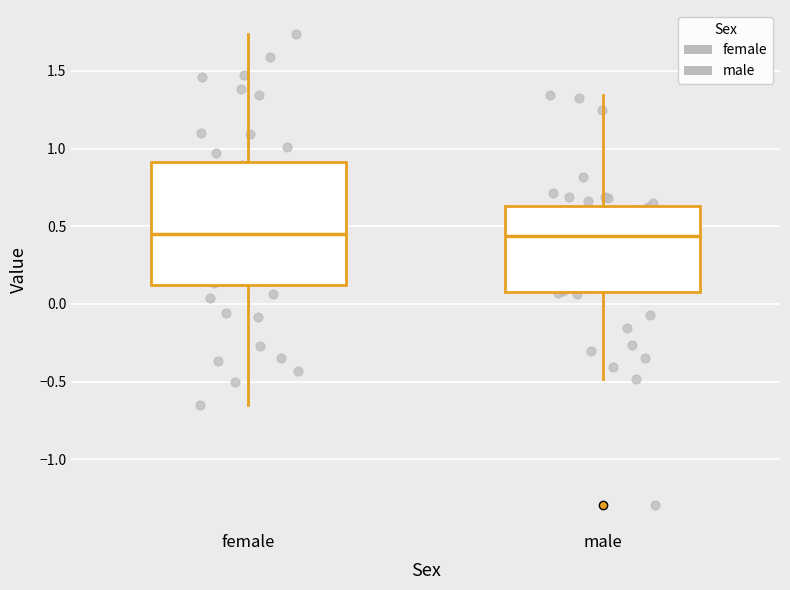

Reading left to right, transcribe this box plot: for each box, give where its median line is, the range the box spans, and where its two whiskers end, as read against the y-axis. The values are not printed on the chart, so give them approximately, as read against the axis.

female: median 0.45, box 0.10 to 0.90, whiskers -0.65 to 1.75
male: median 0.45, box 0.10 to 0.65, whiskers -0.50 to 1.35